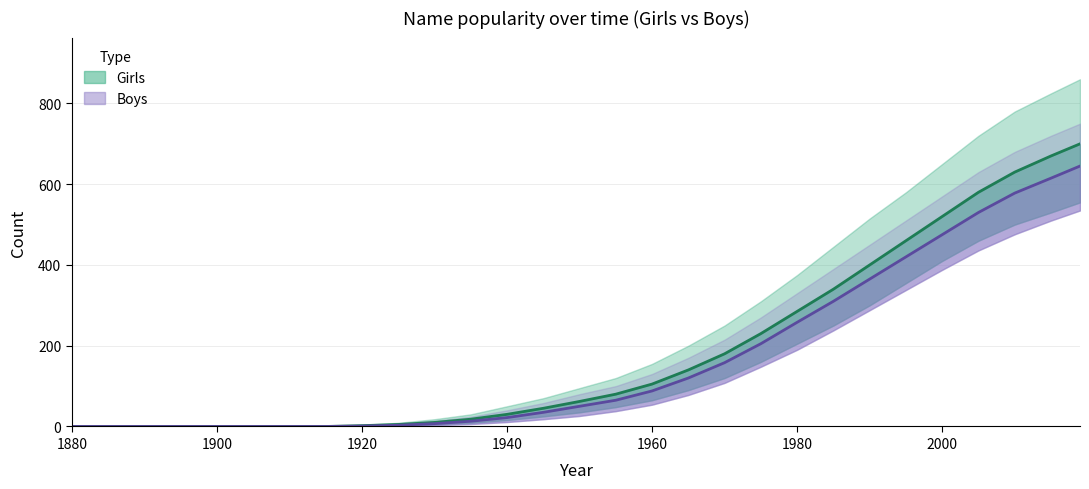

At 1925, list the series in order from smallest to largest.

Boys_lower, Girls_lower, Boys, Girls, Boys_upper, Girls_upper